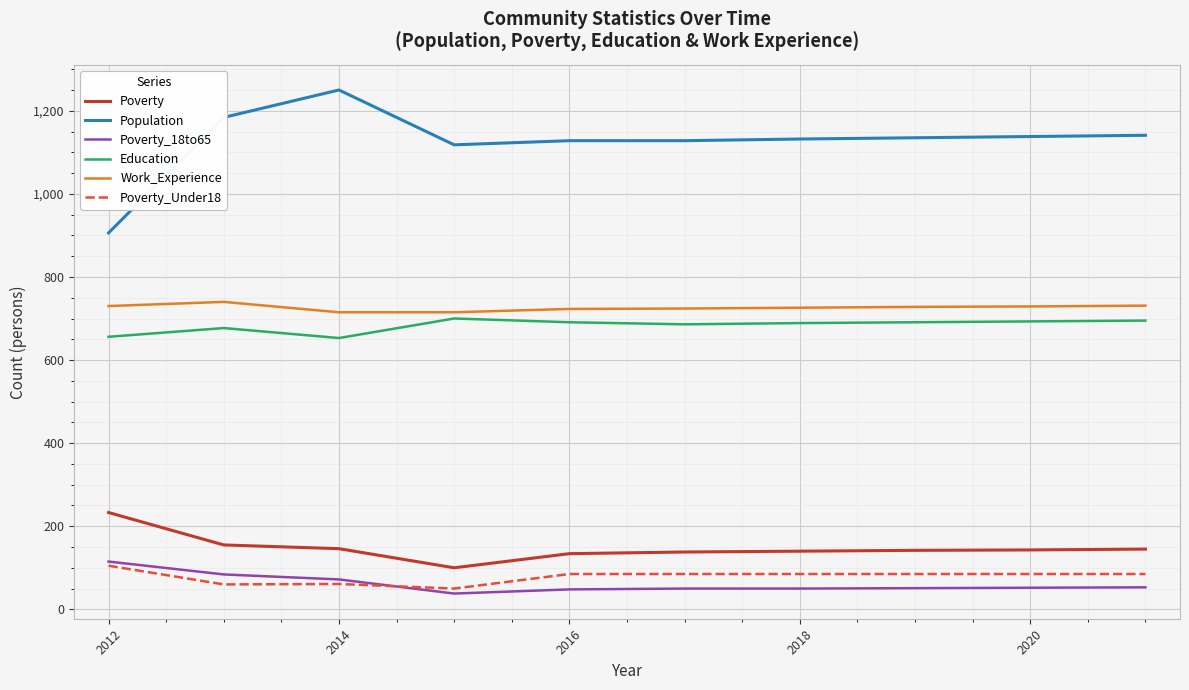

True or false: Poverty and Population cross at least once.

False